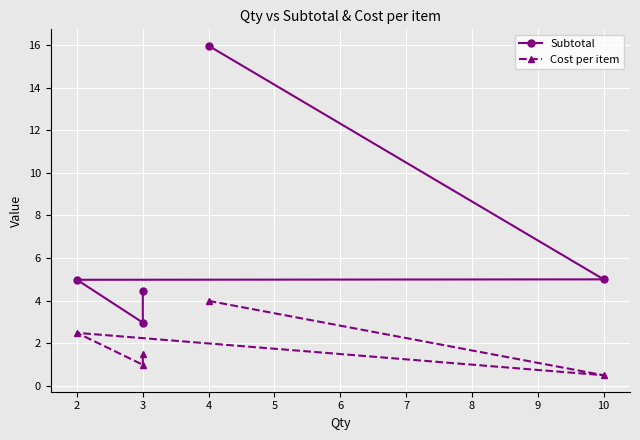

True or false: Cost per item has more than 1 interior local peaks.

False